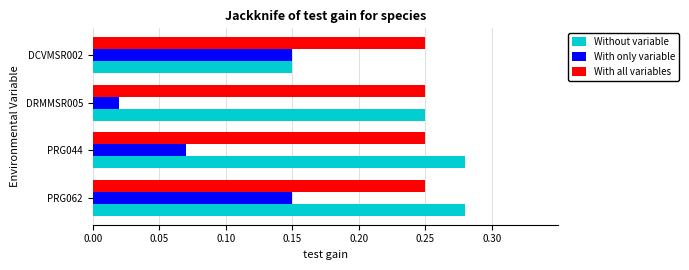

What are all the series names shown in the legend?

Without variable, With only variable, With all variables